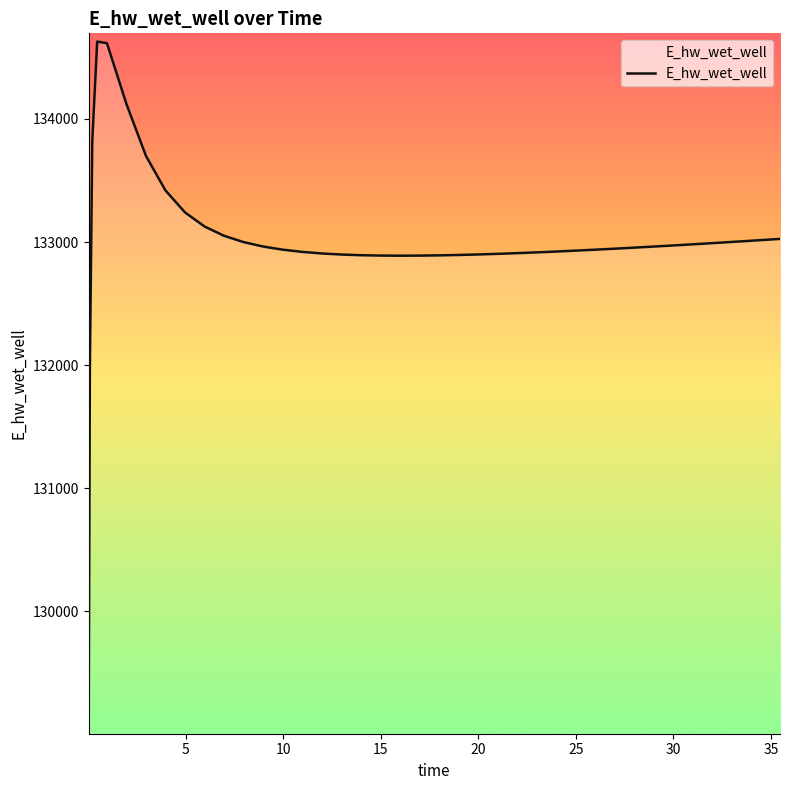

What is the smallest value displayed?

129070.3